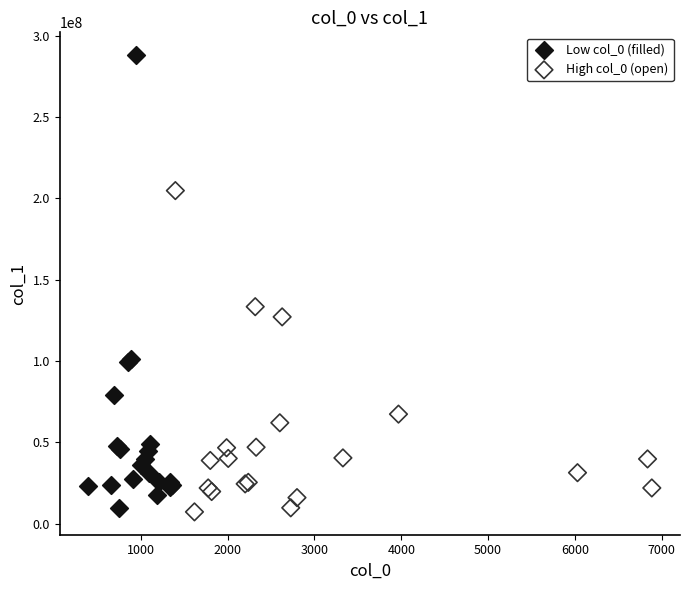

Which series contains the highest Y value?

Low col_0 (filled)